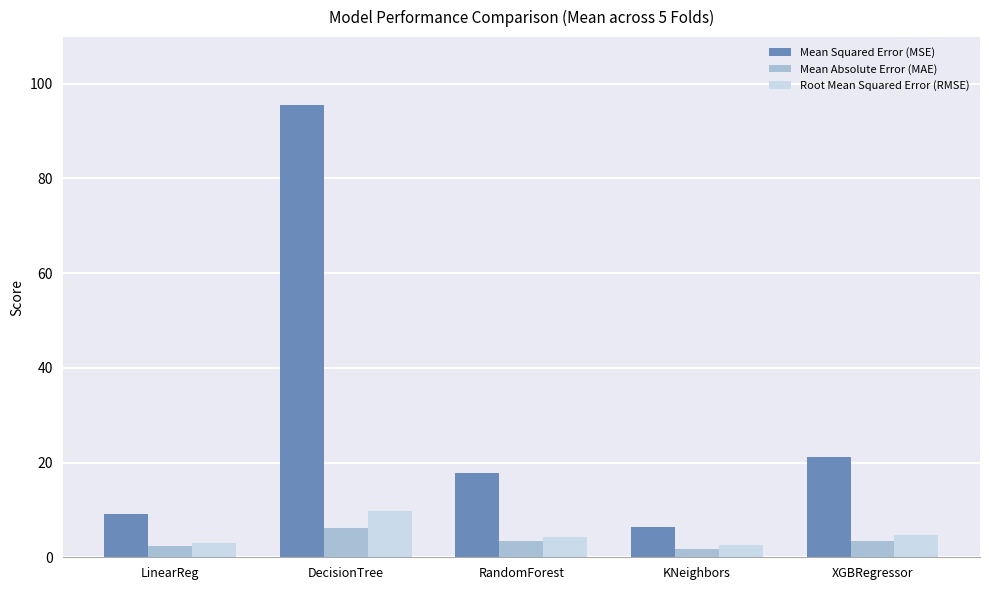

True or false: Root Mean Squared Error (RMSE) has a value of 13.3 at DecisionTree.

False